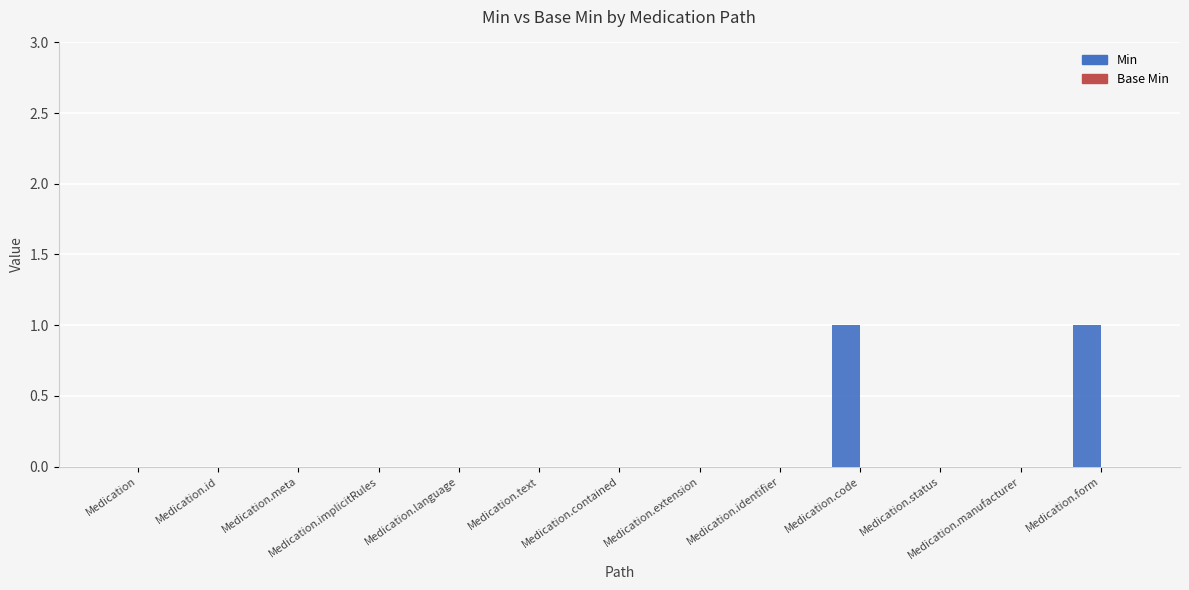

Is it true that the value at Medication.meta is 1?

False